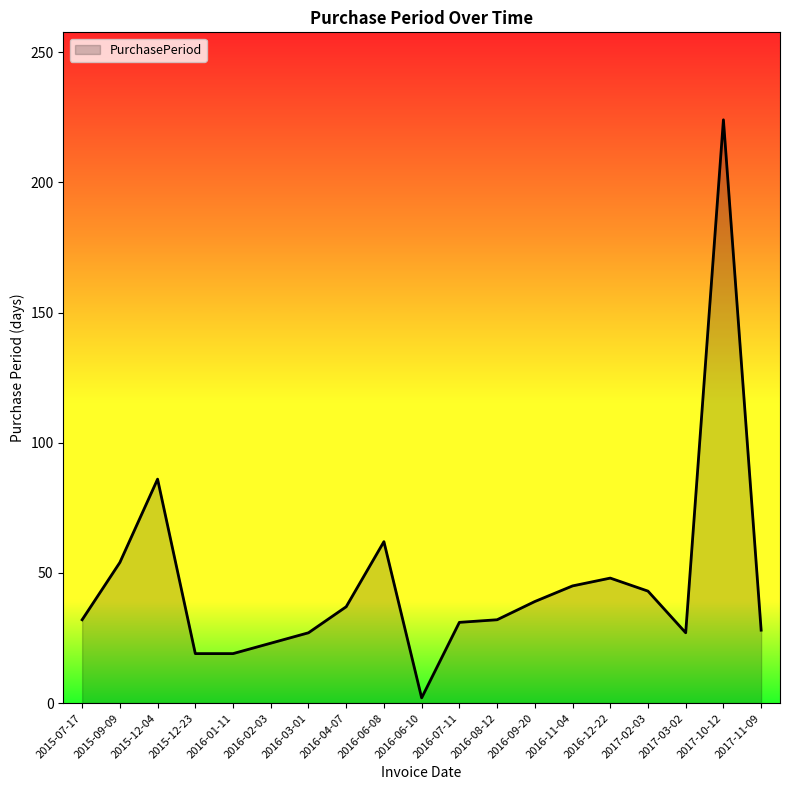

What is the difference between the maximum and minimum values?

222